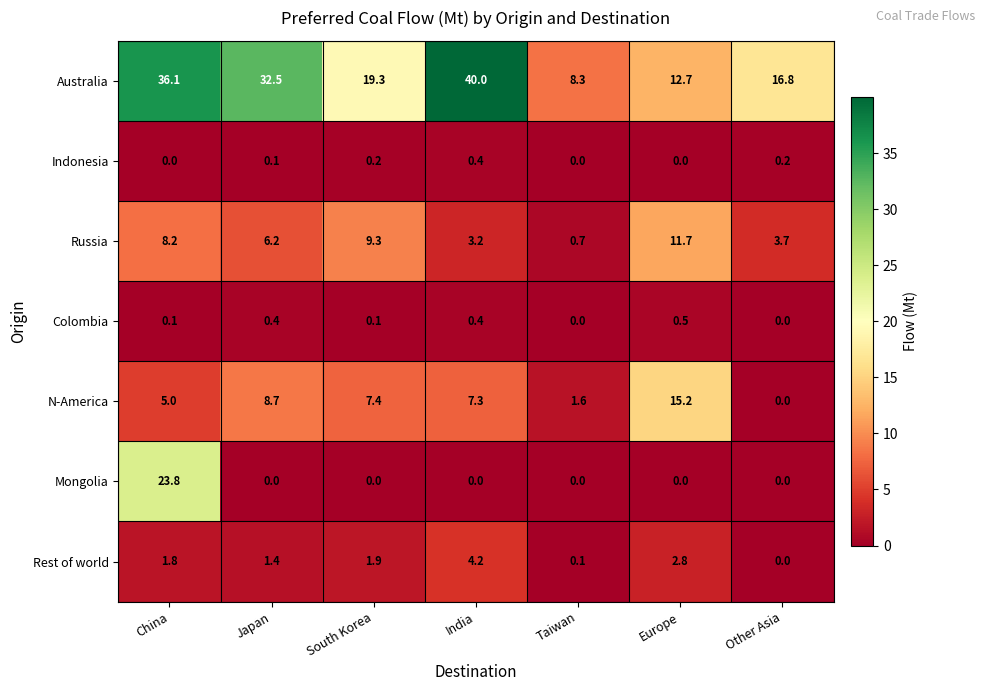

At how many categories does at least one series exceed 8?

7